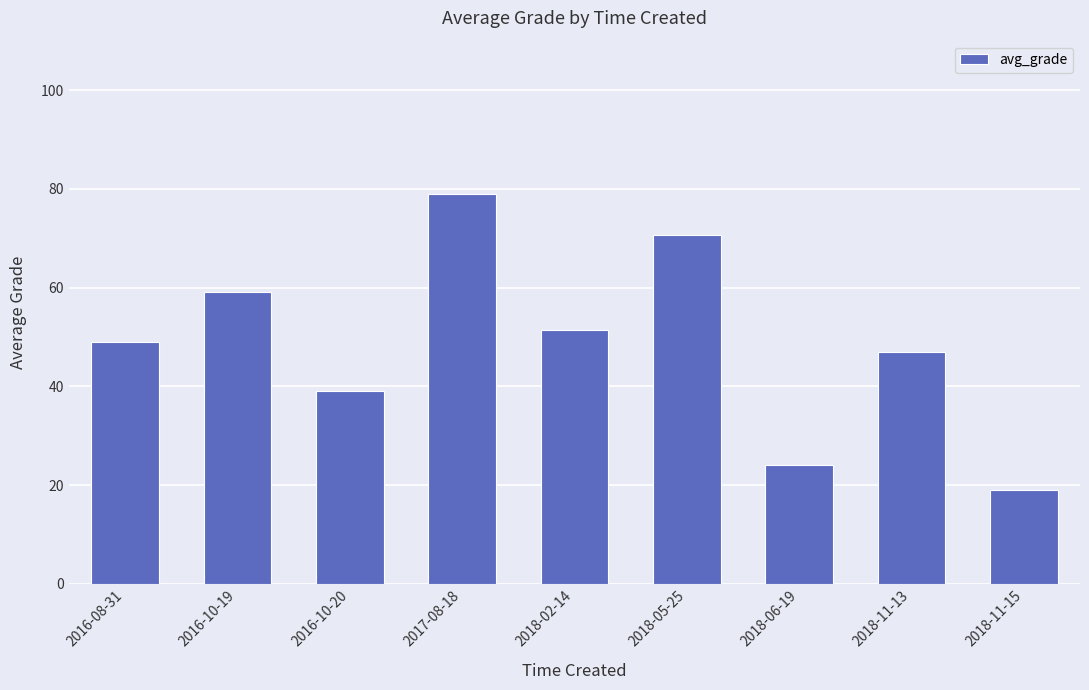

Which category has the highest value across all series?

2017-08-18